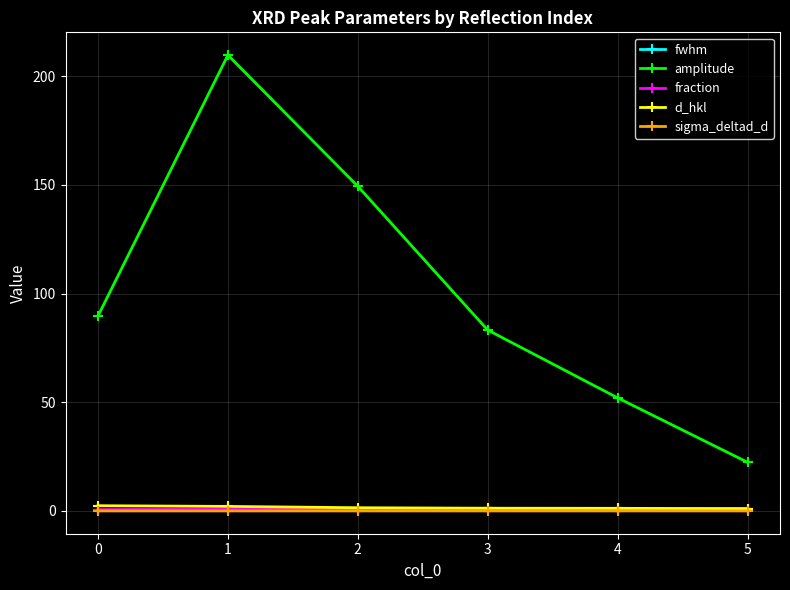

True or false: fwhm and amplitude cross at least once.

False